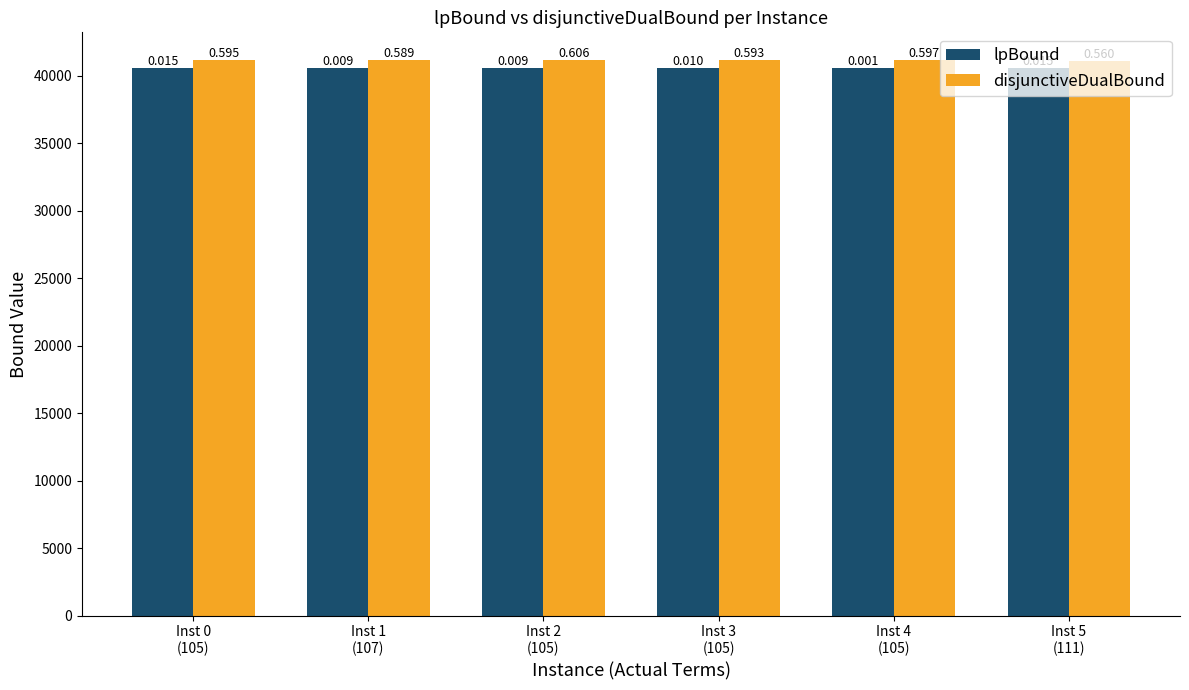

What is the difference between the maximum and minimum values in the lpBound series?

14.7